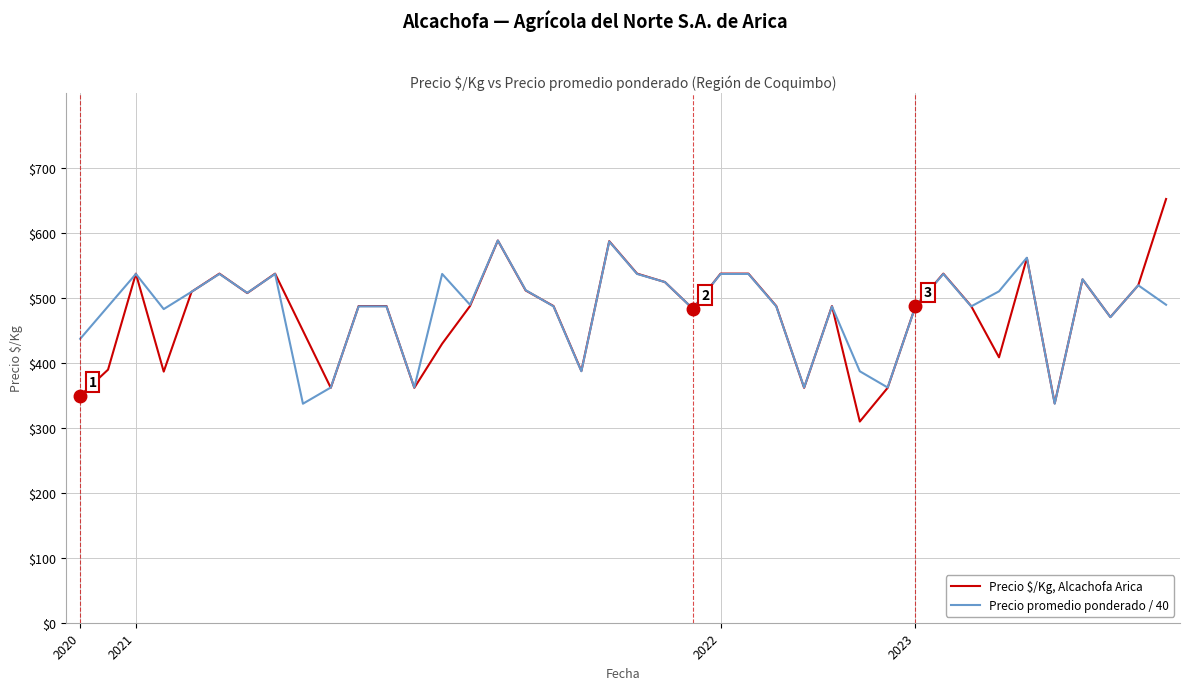

What is the smallest value displayed?

310.0